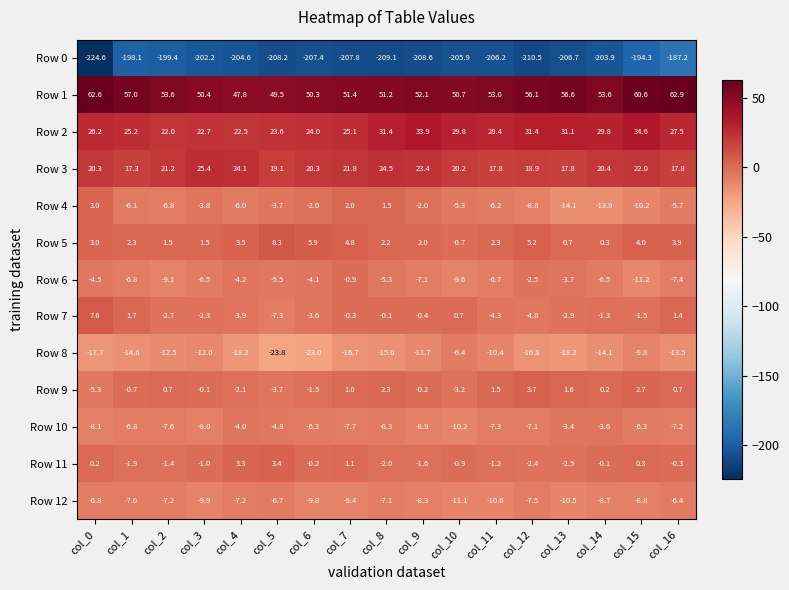

Which series has the widest spread of values?

Row 0